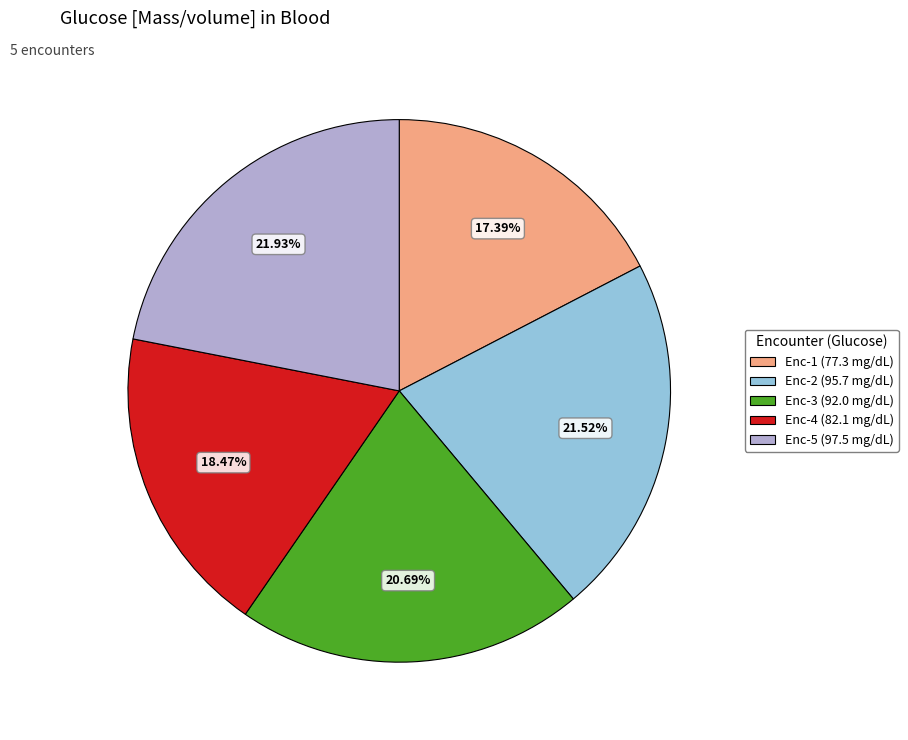

Which has a higher value, Enc-5 (97.5 mg/dL) or Enc-3 (92.0 mg/dL)?

Enc-5 (97.5 mg/dL)